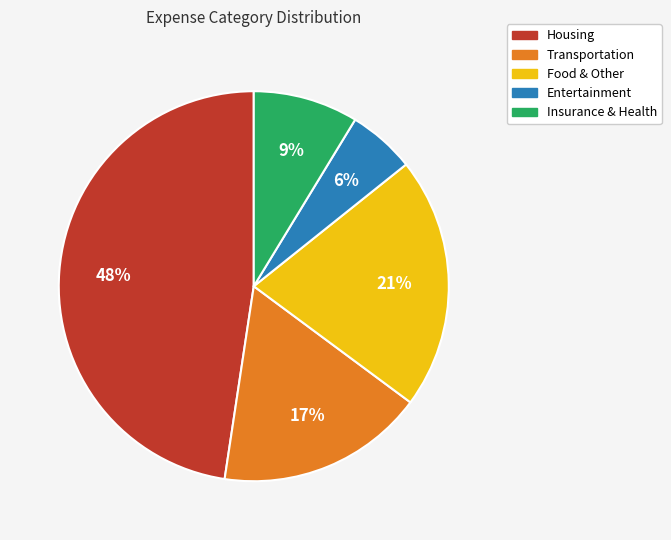

Count the number of slices in the pie.

5